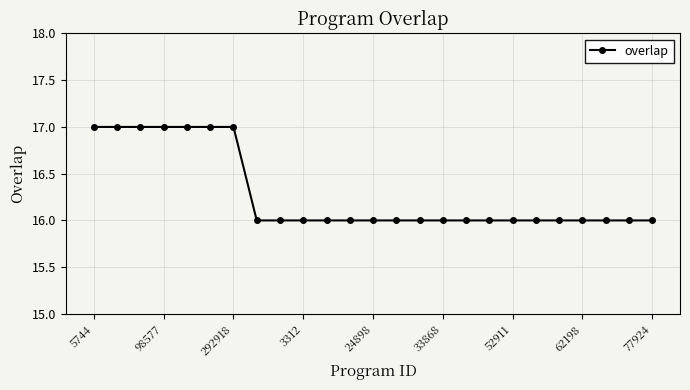

Reading right to left, transcribe all the data shown in this chart.

16	16	16	16	16	16	16	16	16	16	16	16	16	16	16	16	16	16	17	17	17	17	17	17	17